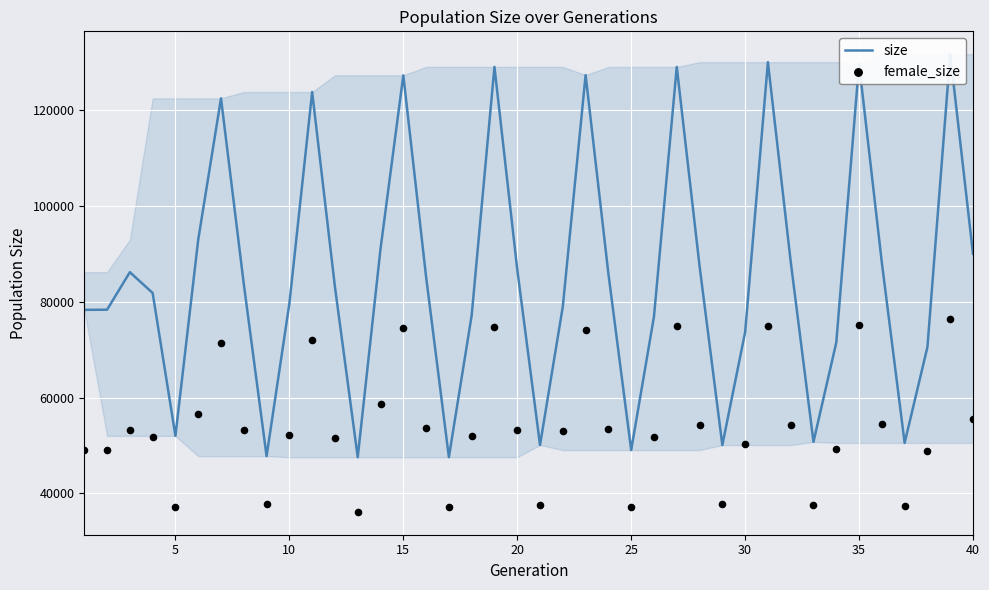

What are all the series names shown in the legend?

size, female_size